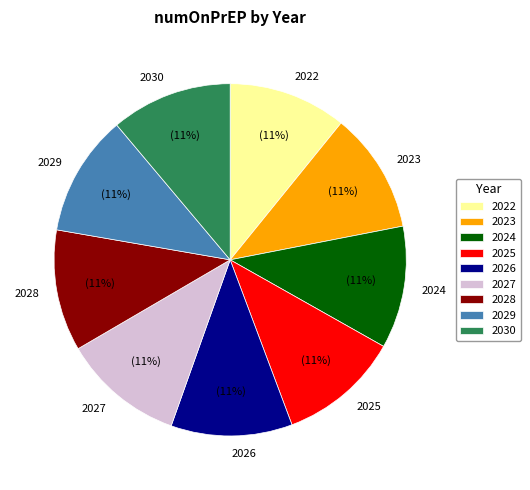

Does 2029 account for over 50% of the chart?

No